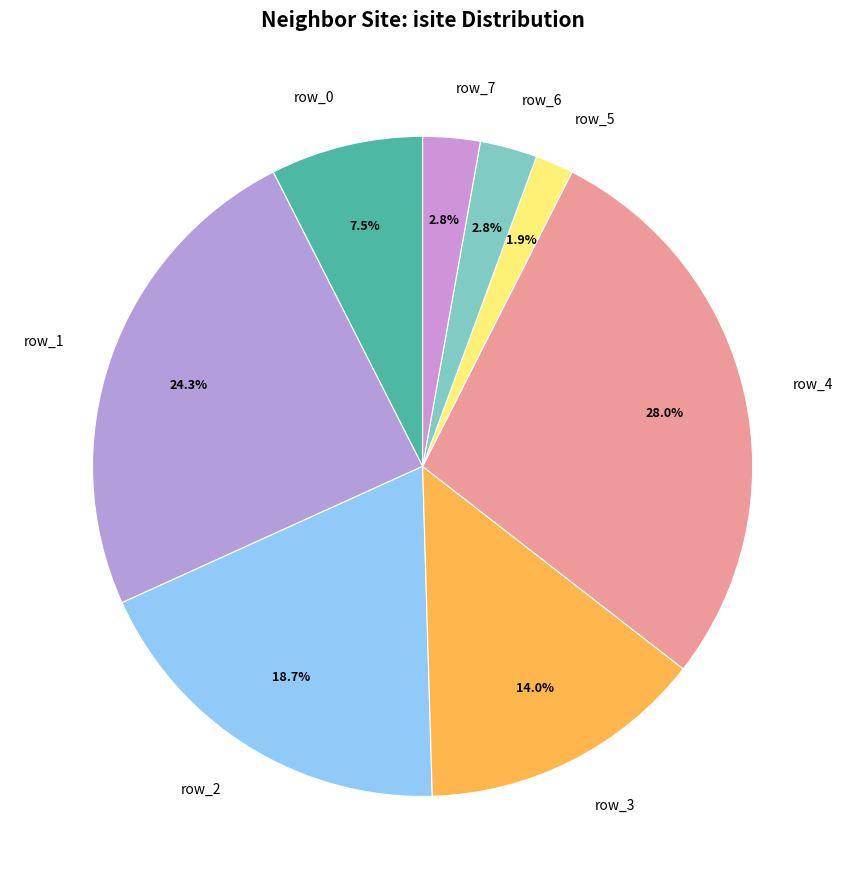

To the nearest percent, what is the combined percentage of row_6 and row_5?

5%